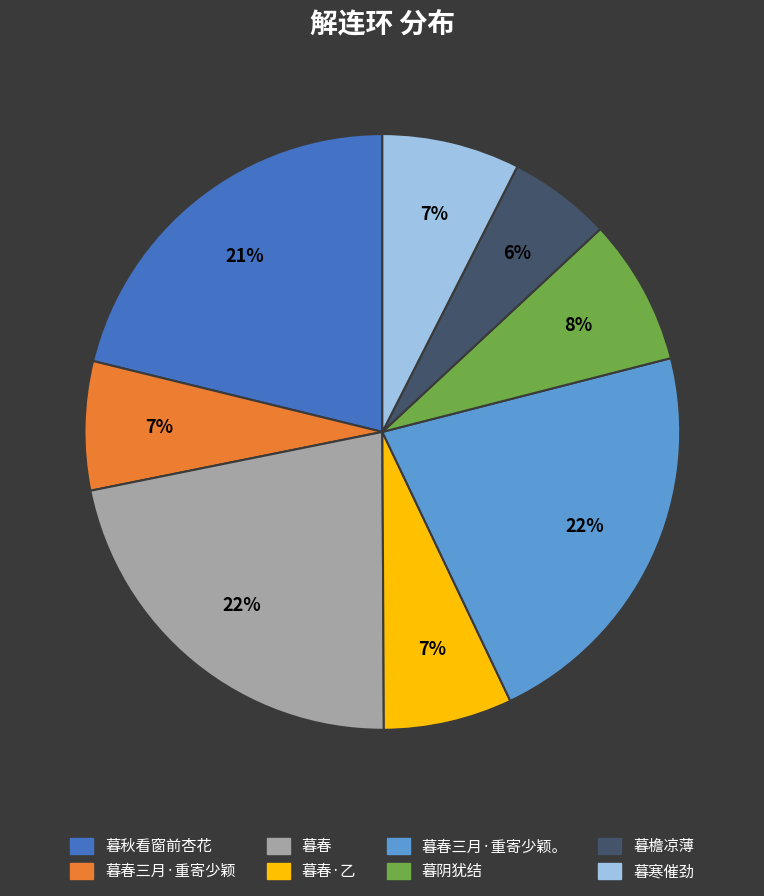

To the nearest percent, what portion does 暮阴犹结 represent?

8%